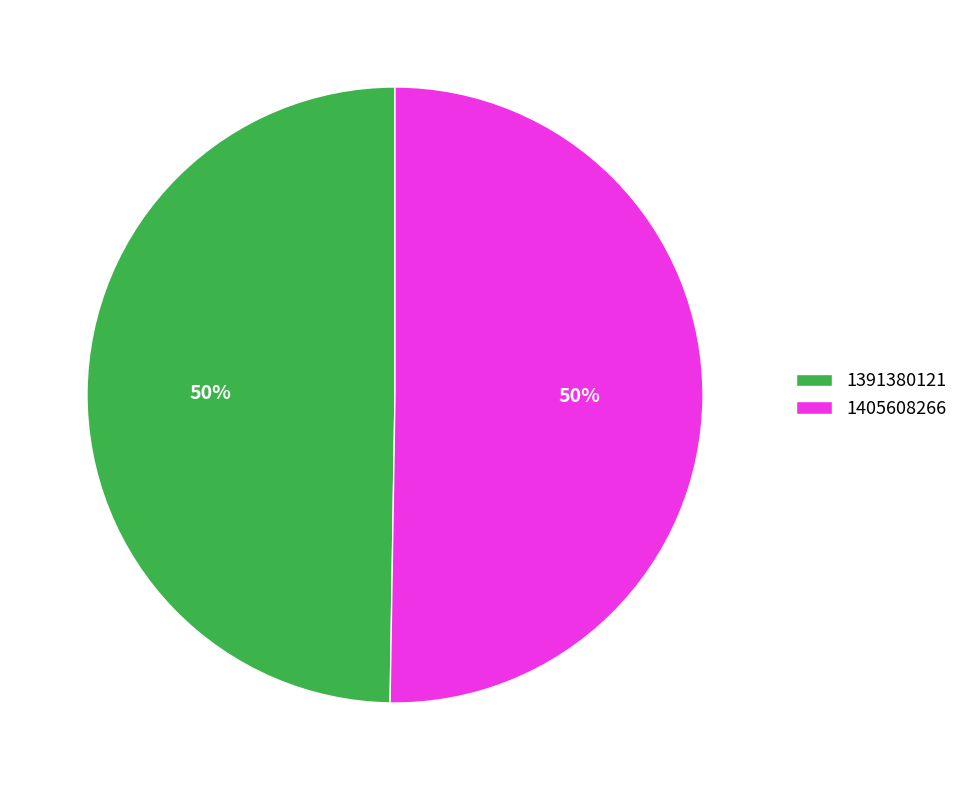

How many slices are in this pie chart?

2